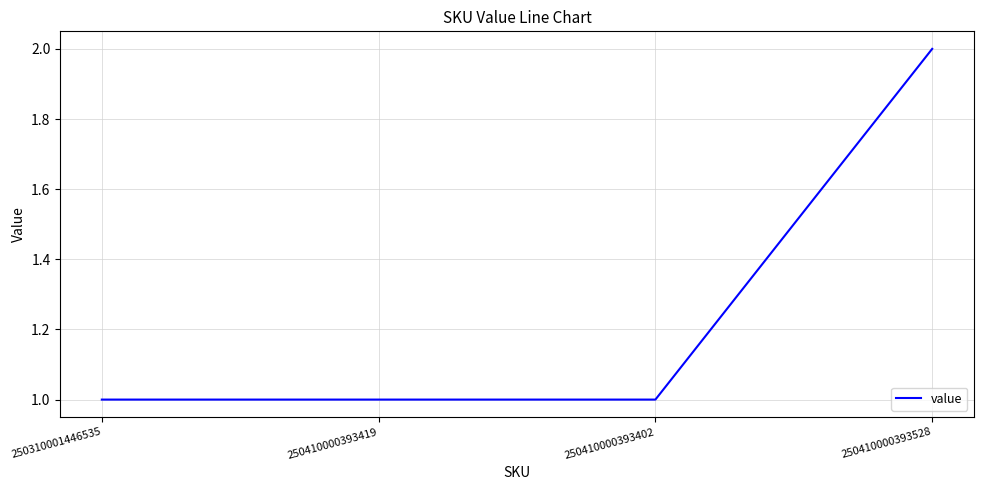

What is the average value?

1